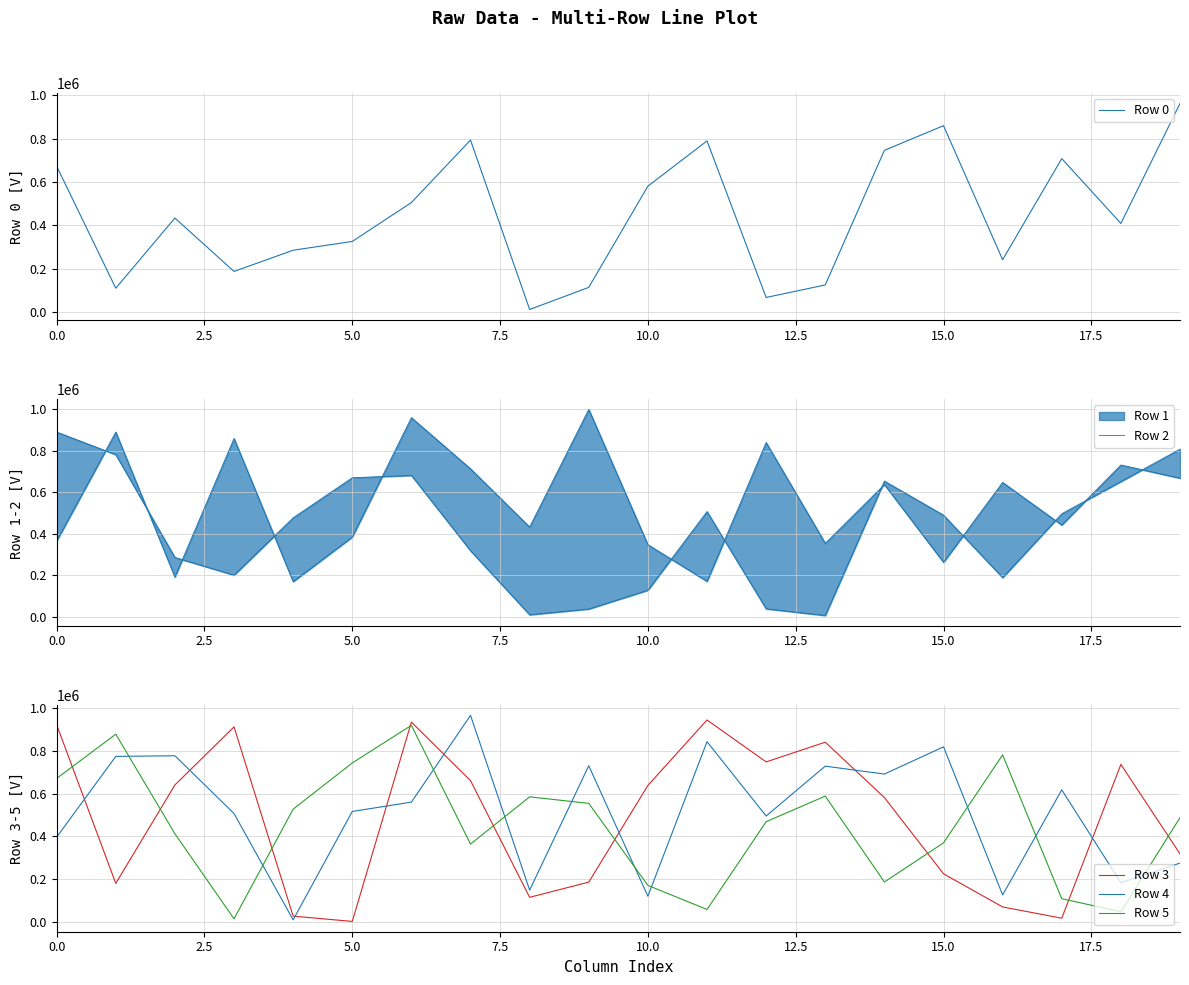

The value of Row 2 line at 15 is 128123. True or false?

False